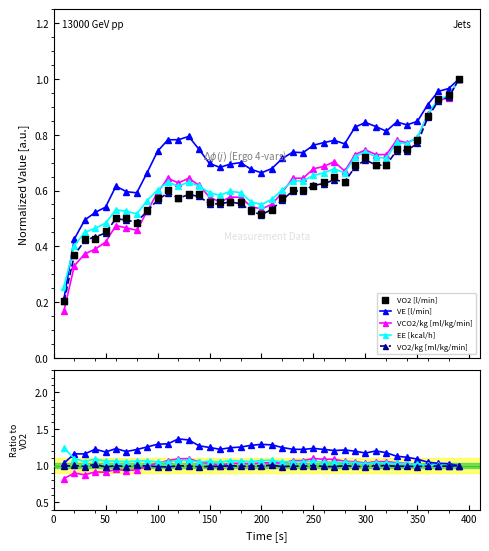

What are all the series names shown in the legend?

VO2 [l/min], VE [l/min], VCO2/kg [ml/kg/min], EE [kcal/h], VO2/kg [ml/kg/min]